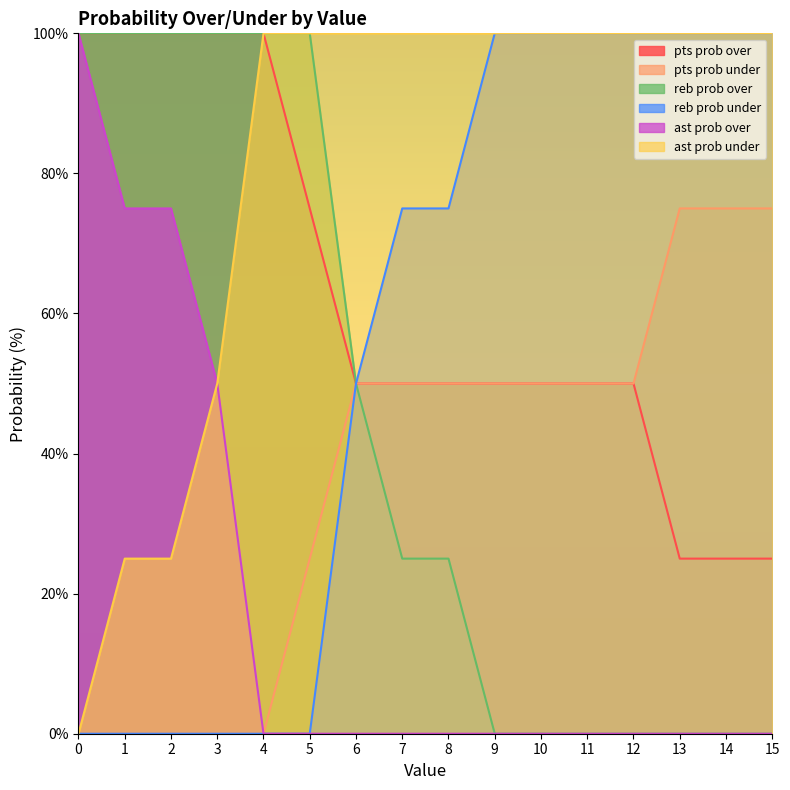

List the labels in order of reb prob under value, largest first.

9, 10, 11, 12, 13, 14, 15, 7, 8, 6, 0, 1, 2, 3, 4, 5